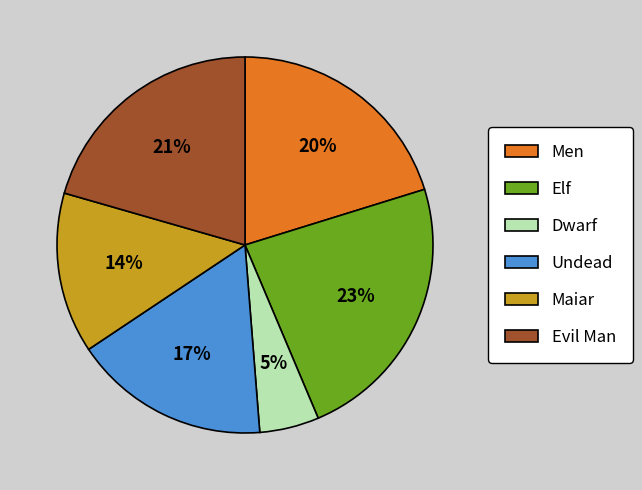

Combined, do Men and Undead account for over 50%?

No